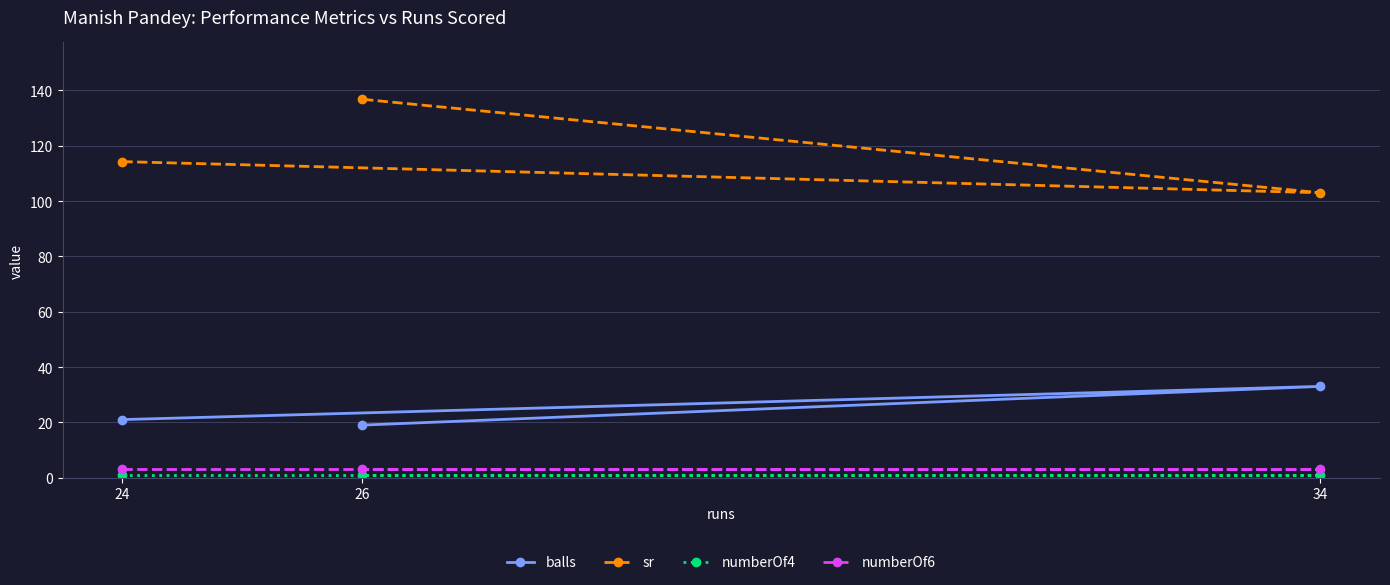

At which label is balls closest to 26?

24